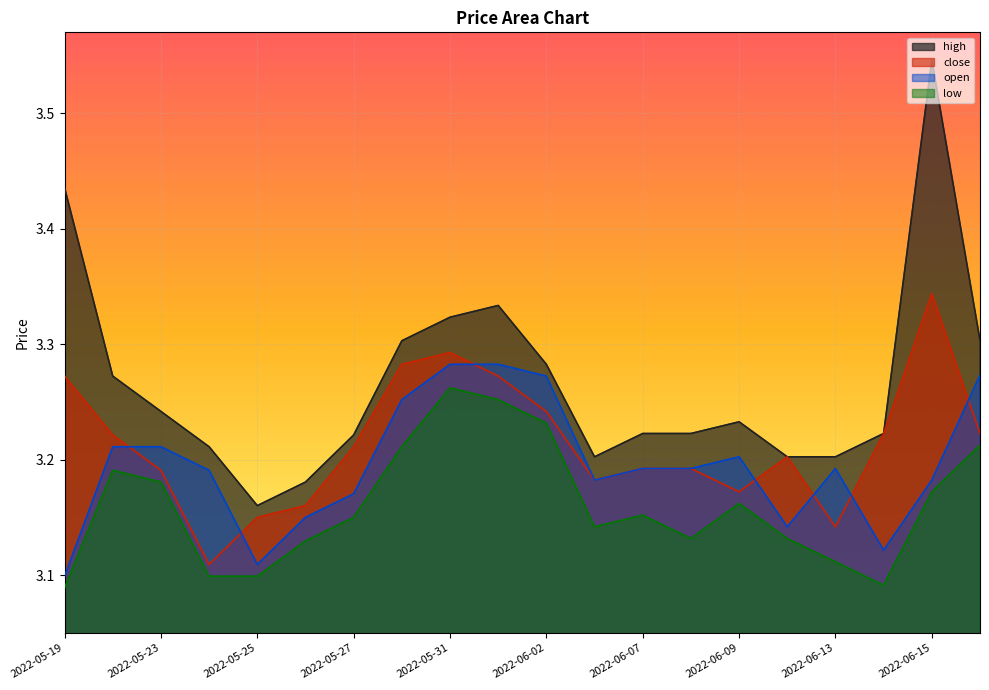

What is the maximum value shown in the chart?

3.5